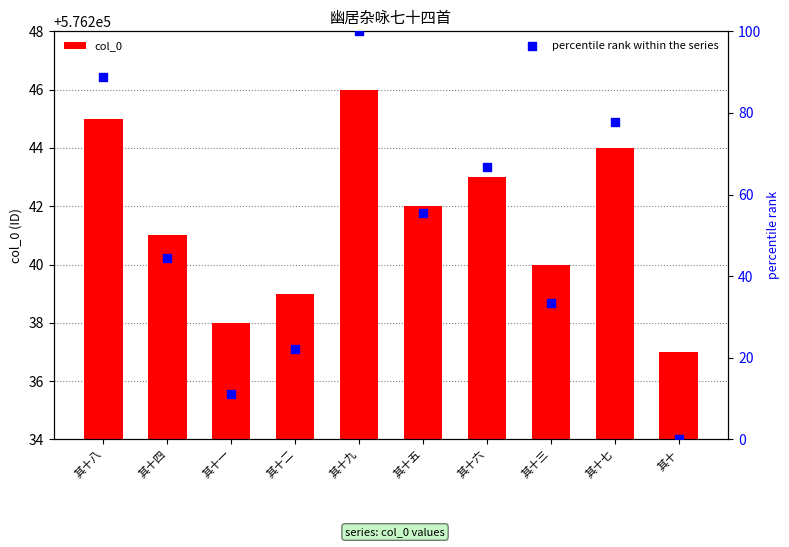

At which category is the sum across all series the highest?

其十九